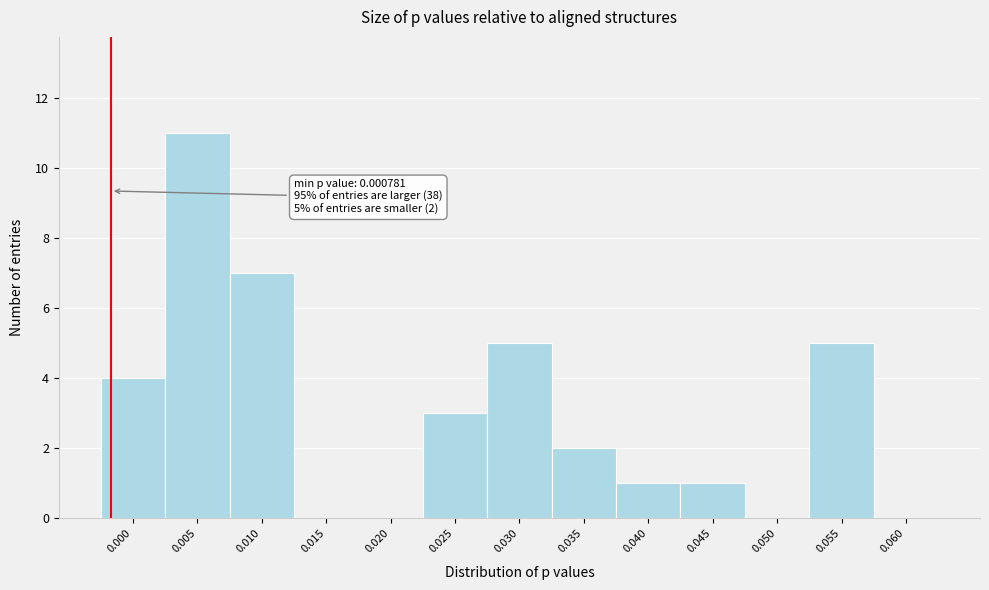

Reading left to right, transcribe all the data shown in this chart.

0.000=4	0.005=11	0.010=7	0.015=0	0.020=0	0.025=3	0.030=5	0.035=2	0.040=1	0.045=1	0.050=0	0.055=5	0.060=0